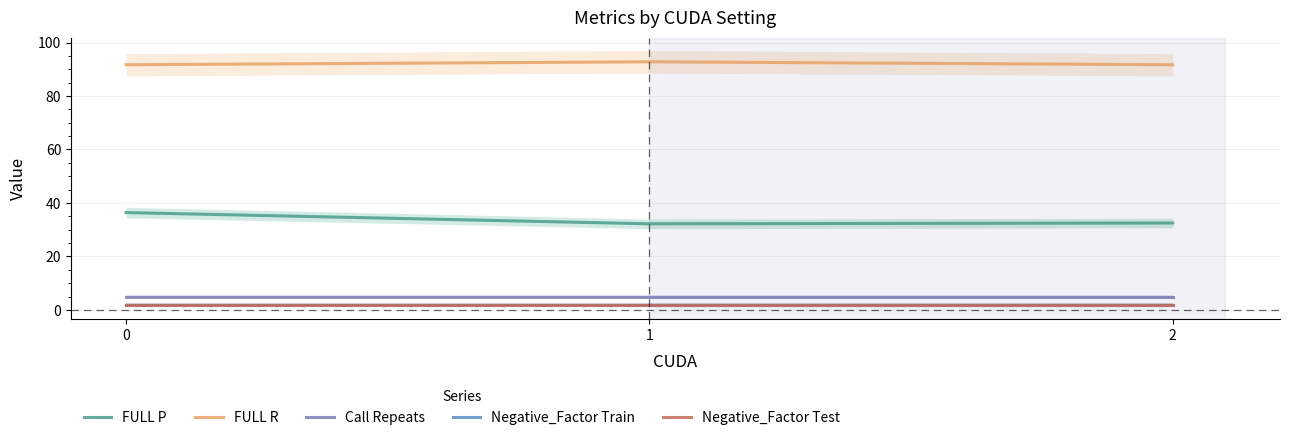

List the labels in order of Call Repeats value, smallest first.

0, 1, 2